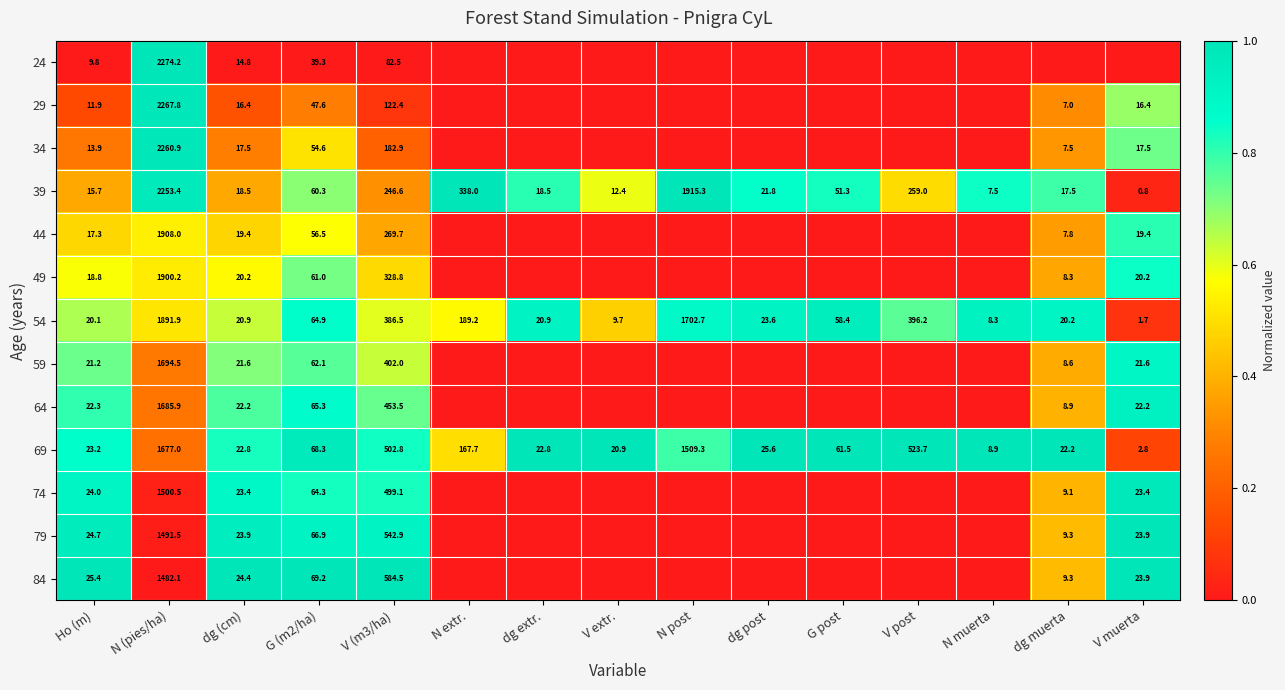

Rank the series at G (m2/ha) from highest to lowest value.

84, 69, 79, 64, 54, 74, 59, 49, 39, 44, 34, 29, 24